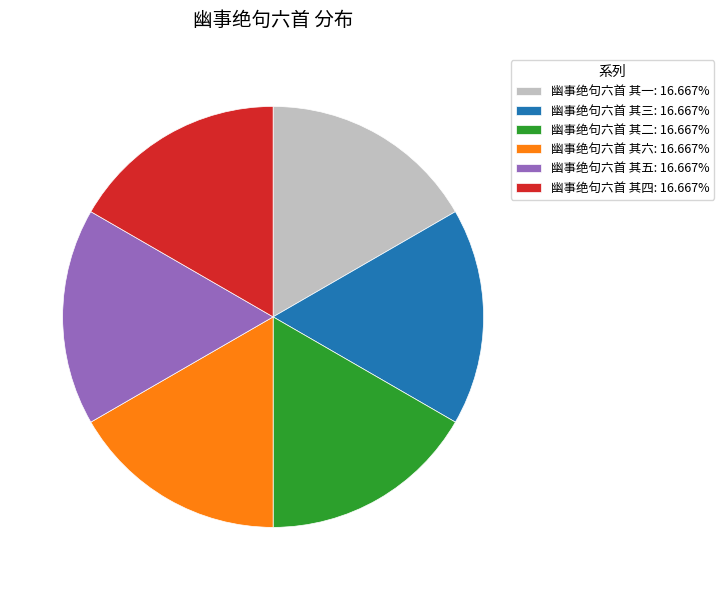

What is the ratio of the value at 幽事绝句六首 其五: 16.667% to the value at 幽事绝句六首 其三: 16.667%?

1.0